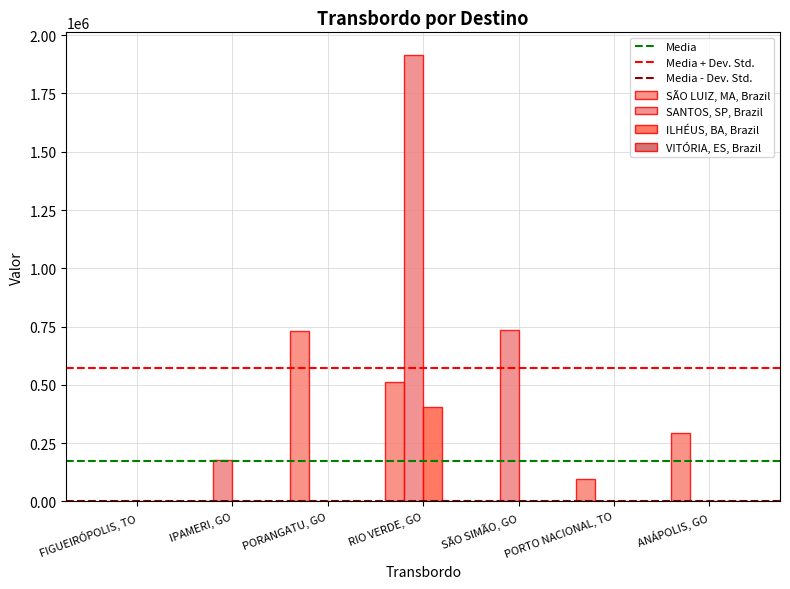

Between PORANGATU, GO and PORTO NACIONAL, TO, which series saw the biggest shift?

SÃO LUIZ, MA, Brazil